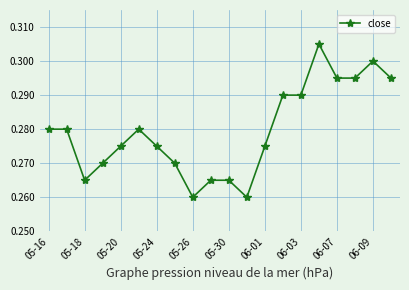

How many series are shown in this chart?

1